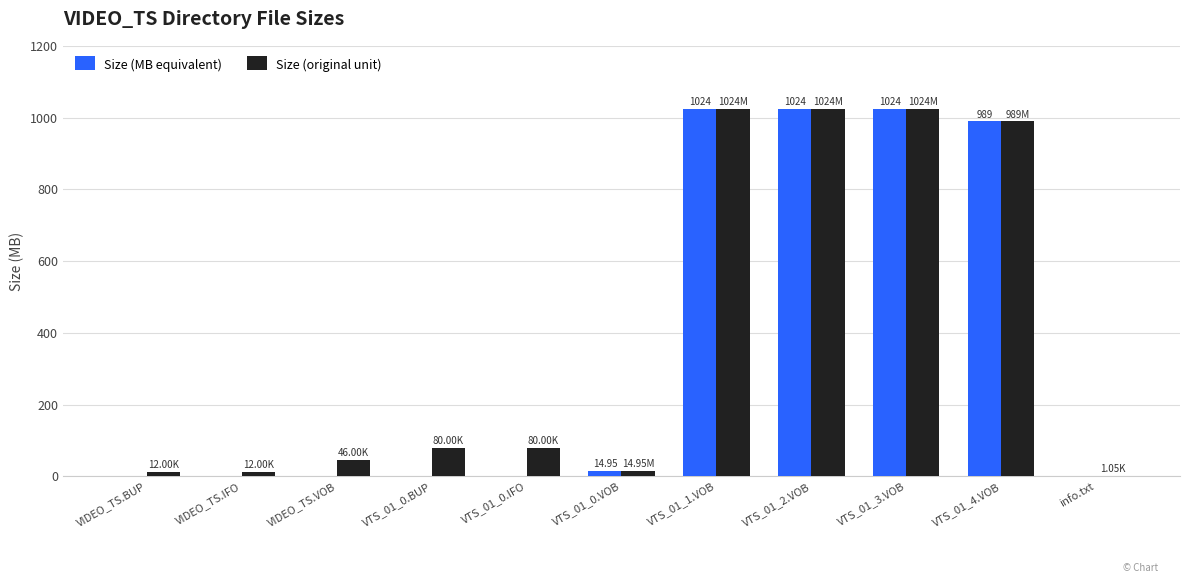

Reading right to left, list all the values displayed in this chart.

Size (MB equivalent): info.txt=0.0	VTS_01_4.VOB=989.0	VTS_01_3.VOB=1024.0	VTS_01_2.VOB=1024.0	VTS_01_1.VOB=1024.0	VTS_01_0.VOB=14.9	VTS_01_0.IFO=0.1	VTS_01_0.BUP=0.1	VIDEO_TS.VOB=0.0	VIDEO_TS.IFO=0.0	VIDEO_TS.BUP=0.0
Size (original unit): info.txt=1.1	VTS_01_4.VOB=989.0	VTS_01_3.VOB=1024.0	VTS_01_2.VOB=1024.0	VTS_01_1.VOB=1024.0	VTS_01_0.VOB=14.9	VTS_01_0.IFO=80.0	VTS_01_0.BUP=80.0	VIDEO_TS.VOB=46.0	VIDEO_TS.IFO=12.0	VIDEO_TS.BUP=12.0